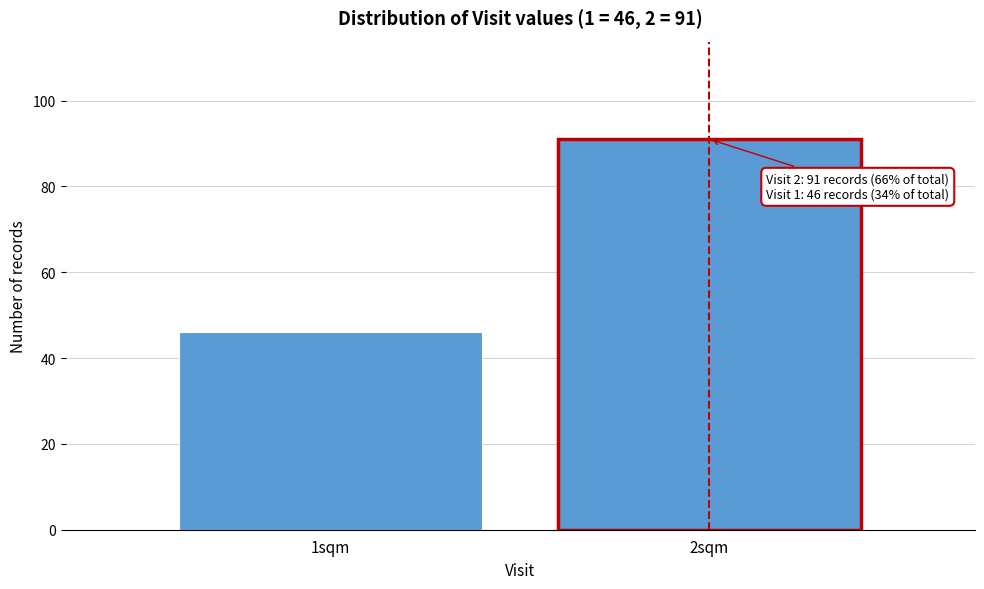

Reading right to left, list all the values displayed in this chart.

2sqm=91	1sqm=46